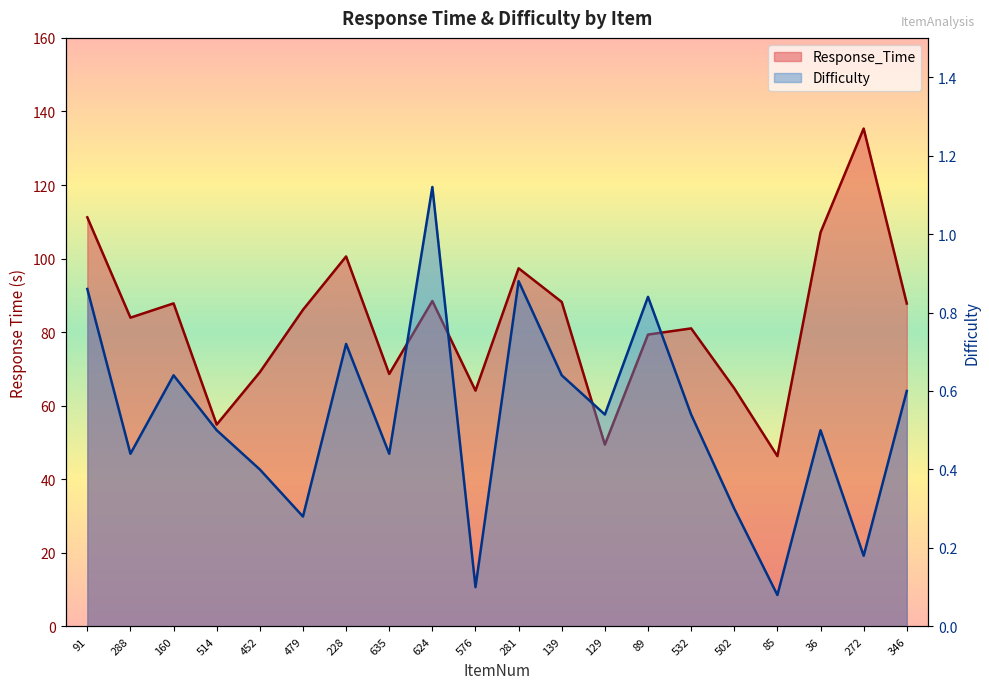

Where is Response_Time nearest to the value 90?

624